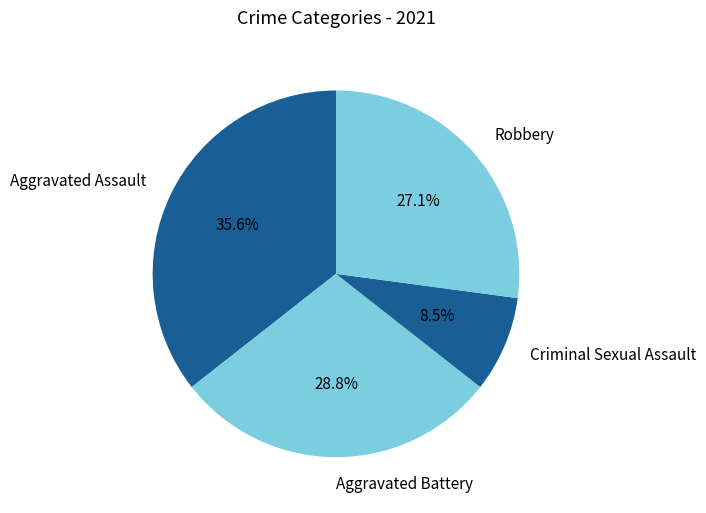

Between Aggravated Assault and Criminal Sexual Assault, which is larger?

Aggravated Assault